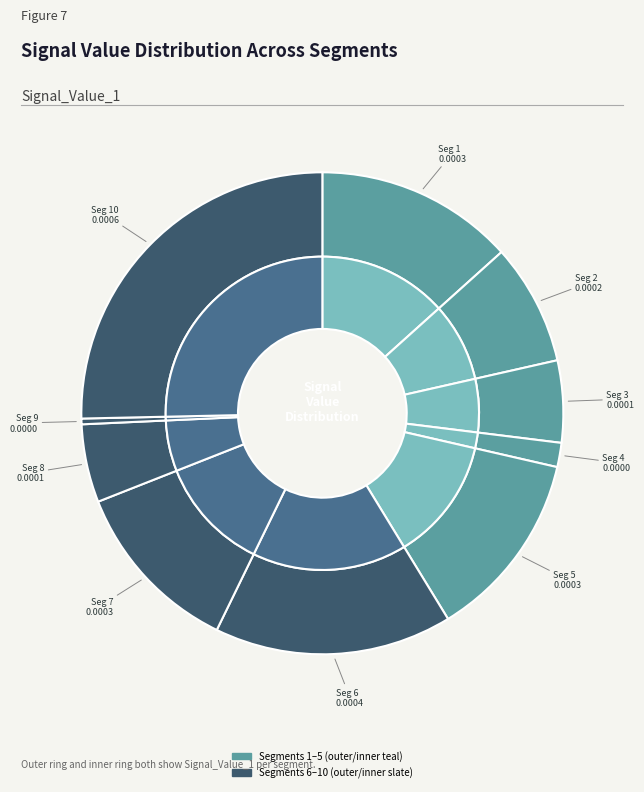

What percentage is the signal segment 10 slice, to the nearest percent?

25%